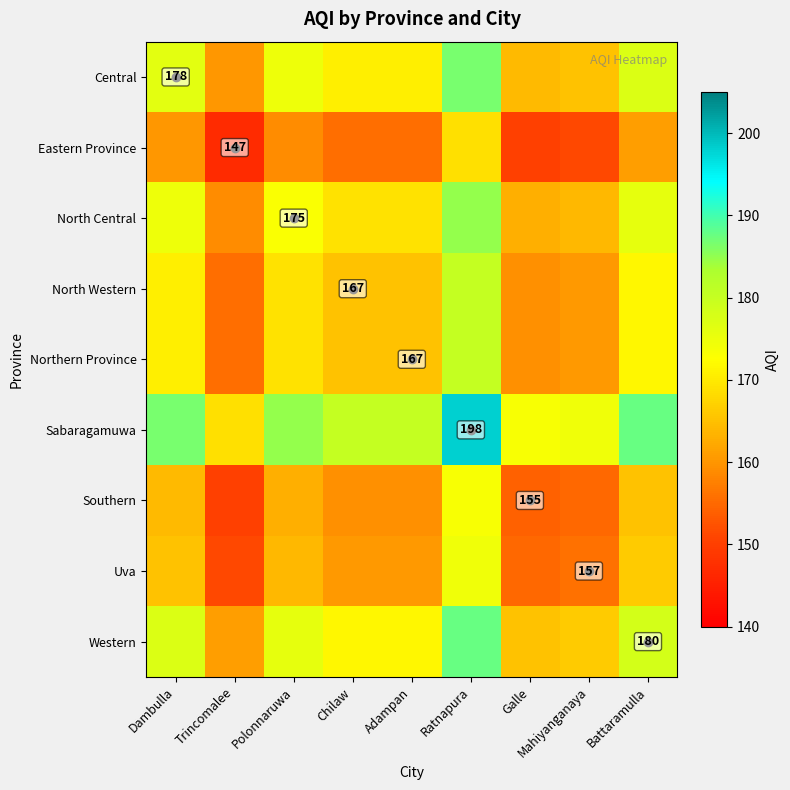

What is the total value across all series at Chilaw?

1497.0